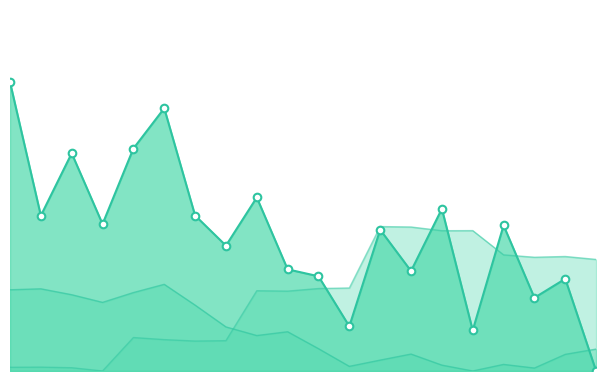

What are all the series names shown in the legend?

Cash and Short Term Investments, Total Current Assets, Total Debt